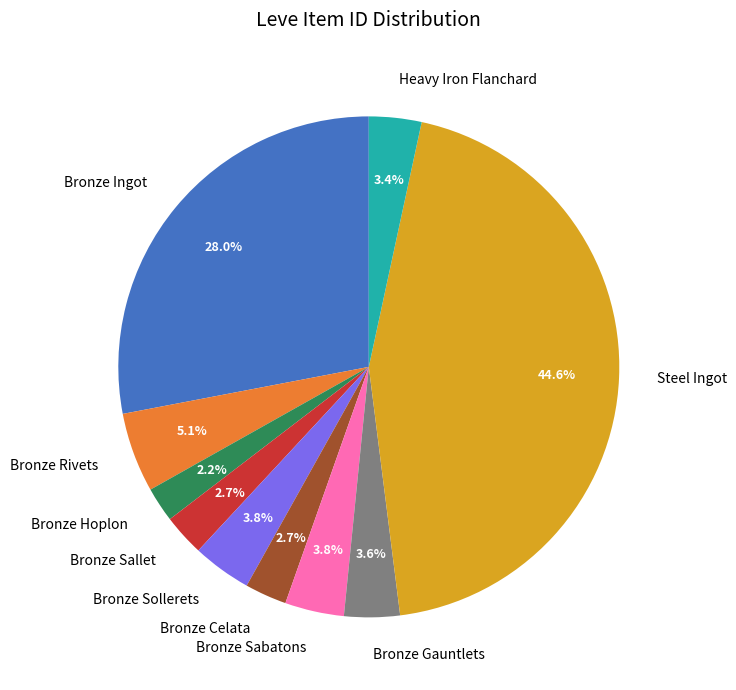

To the nearest percent, what is the difference between the largest and smallest slice percentages?

42%